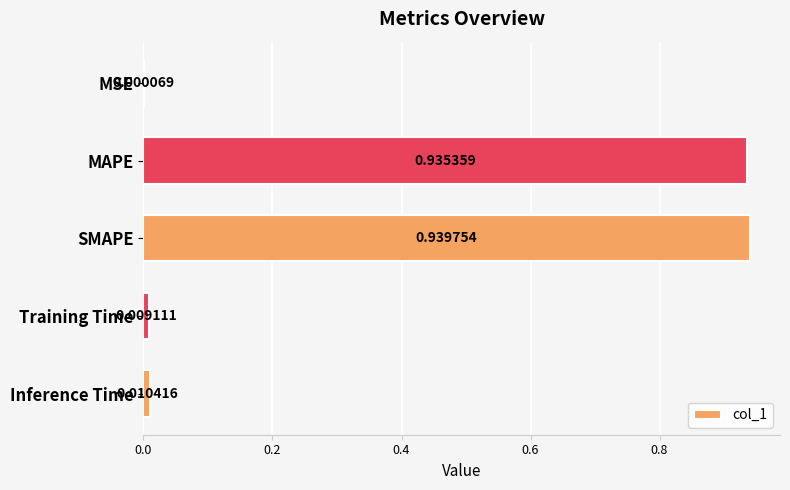

What is the change in value from MSE to MAPE?

+0.9